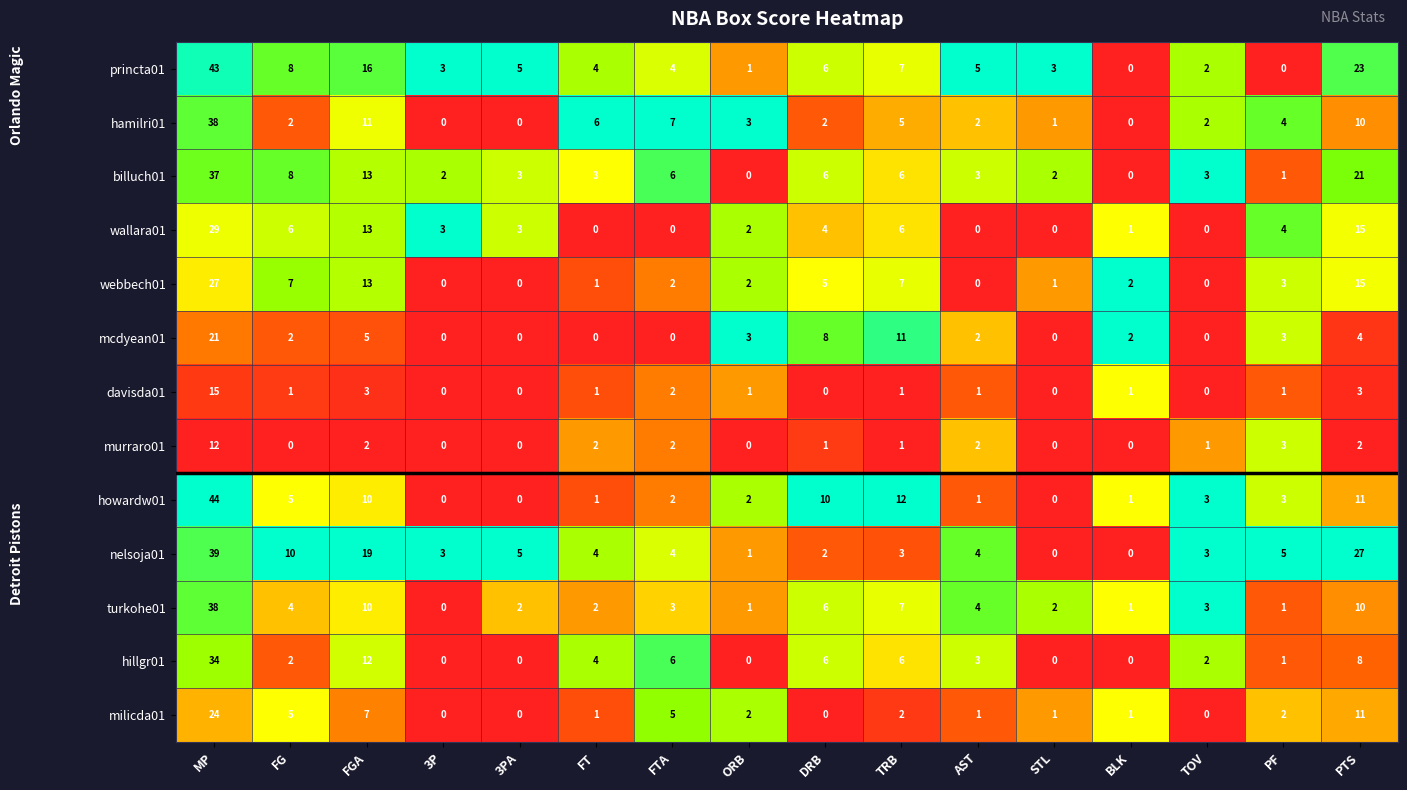

Where does the billuch01 series first go above 3?

MP